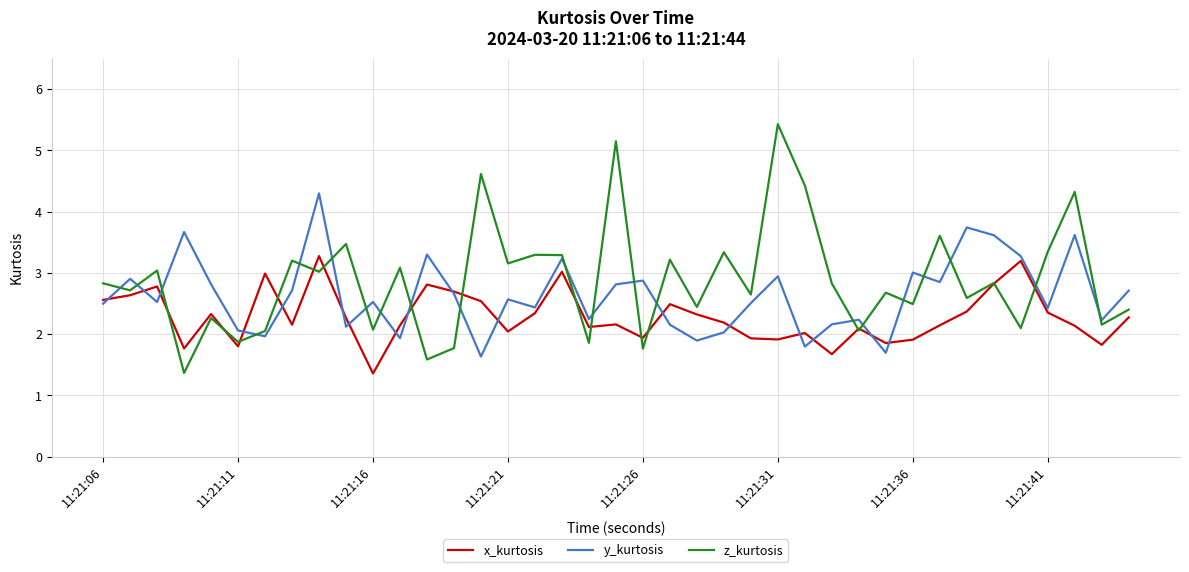

How many lines are shown in the chart?

3